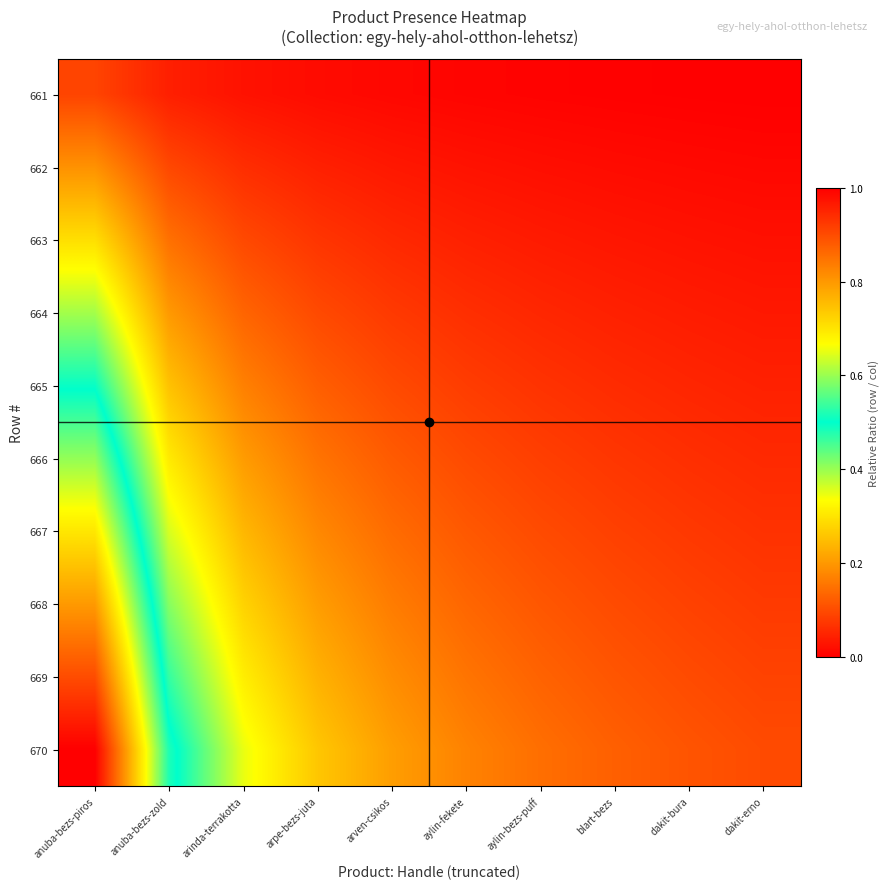

Reading right to left, transcribe all the data shown in this chart.

661: dakit-erno=0.0	dakit-bura=0.0	blart-bezs=0.0	aylin-bezs-puff=0.0	aylin-fekete=0.0	arven-csikos=0.0	arpe-bezs-juta=0.0	arinda-terrakotta=0.0	anuba-bezs-zold=0.0	anuba-bezs-piros=0.1
662: dakit-erno=0.0	dakit-bura=0.0	blart-bezs=0.0	aylin-bezs-puff=0.0	aylin-fekete=0.0	arven-csikos=0.0	arpe-bezs-juta=0.0	arinda-terrakotta=0.1	anuba-bezs-zold=0.1	anuba-bezs-piros=0.2
663: dakit-erno=0.0	dakit-bura=0.0	blart-bezs=0.0	aylin-bezs-puff=0.0	aylin-fekete=0.0	arven-csikos=0.1	arpe-bezs-juta=0.1	arinda-terrakotta=0.1	anuba-bezs-zold=0.1	anuba-bezs-piros=0.3
664: dakit-erno=0.0	dakit-bura=0.0	blart-bezs=0.0	aylin-bezs-puff=0.1	aylin-fekete=0.1	arven-csikos=0.1	arpe-bezs-juta=0.1	arinda-terrakotta=0.1	anuba-bezs-zold=0.2	anuba-bezs-piros=0.4
665: dakit-erno=0.0	dakit-bura=0.1	blart-bezs=0.1	aylin-bezs-puff=0.1	aylin-fekete=0.1	arven-csikos=0.1	arpe-bezs-juta=0.1	arinda-terrakotta=0.2	anuba-bezs-zold=0.3	anuba-bezs-piros=0.5
666: dakit-erno=0.1	dakit-bura=0.1	blart-bezs=0.1	aylin-bezs-puff=0.1	aylin-fekete=0.1	arven-csikos=0.1	arpe-bezs-juta=0.2	arinda-terrakotta=0.2	anuba-bezs-zold=0.3	anuba-bezs-piros=0.6
667: dakit-erno=0.1	dakit-bura=0.1	blart-bezs=0.1	aylin-bezs-puff=0.1	aylin-fekete=0.1	arven-csikos=0.1	arpe-bezs-juta=0.2	arinda-terrakotta=0.2	anuba-bezs-zold=0.4	anuba-bezs-piros=0.7
668: dakit-erno=0.1	dakit-bura=0.1	blart-bezs=0.1	aylin-bezs-puff=0.1	aylin-fekete=0.1	arven-csikos=0.2	arpe-bezs-juta=0.2	arinda-terrakotta=0.3	anuba-bezs-zold=0.4	anuba-bezs-piros=0.8
669: dakit-erno=0.1	dakit-bura=0.1	blart-bezs=0.1	aylin-bezs-puff=0.1	aylin-fekete=0.2	arven-csikos=0.2	arpe-bezs-juta=0.2	arinda-terrakotta=0.3	anuba-bezs-zold=0.5	anuba-bezs-piros=0.9
670: dakit-erno=0.1	dakit-bura=0.1	blart-bezs=0.1	aylin-bezs-puff=0.1	aylin-fekete=0.2	arven-csikos=0.2	arpe-bezs-juta=0.3	arinda-terrakotta=0.3	anuba-bezs-zold=0.5	anuba-bezs-piros=1.0